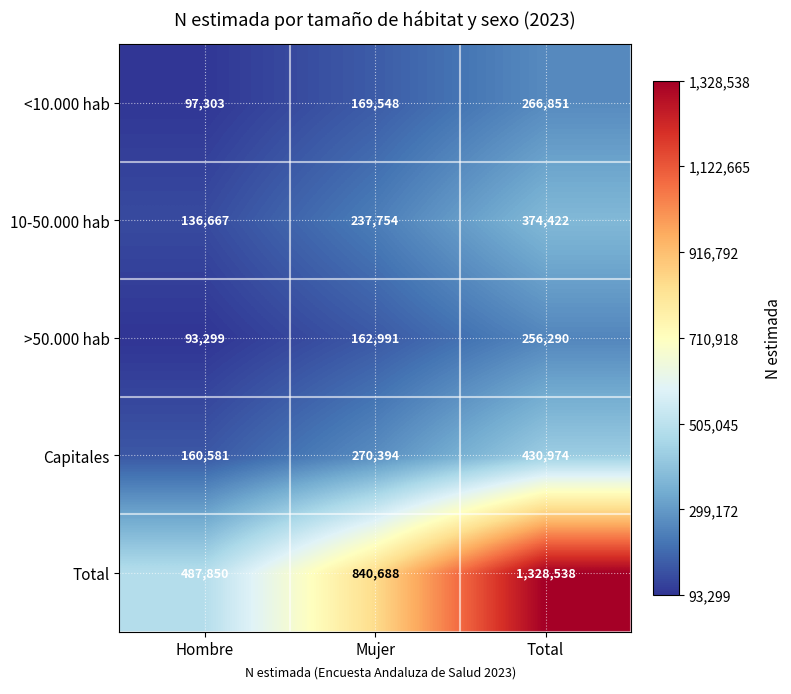

Rank the series by their maximum value, from highest to lowest.

Total, Capitales, 10-50.000 hab, <10.000 hab, >50.000 hab